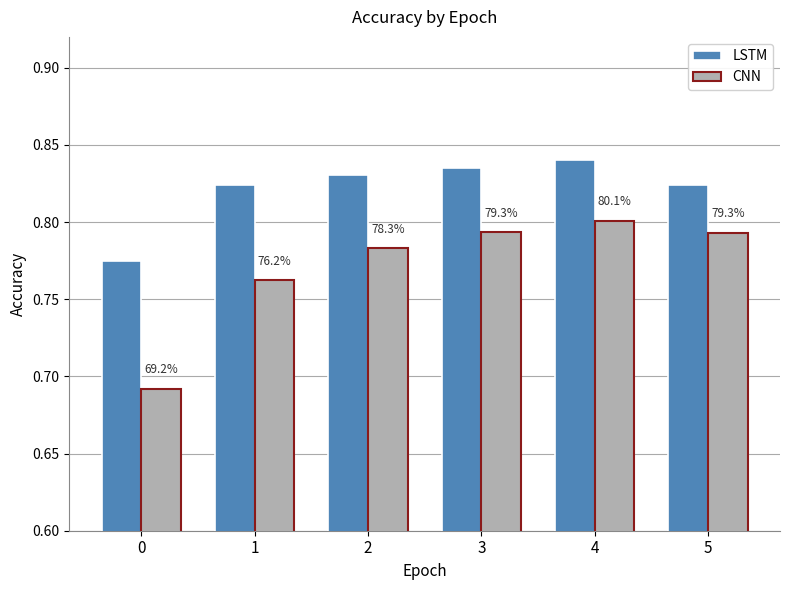

Reading left to right, transcribe all the data shown in this chart.

LSTM: 0=0.8	1=0.8	2=0.8	3=0.8	4=0.8	5=0.8
CNN: 0=0.7	1=0.8	2=0.8	3=0.8	4=0.8	5=0.8